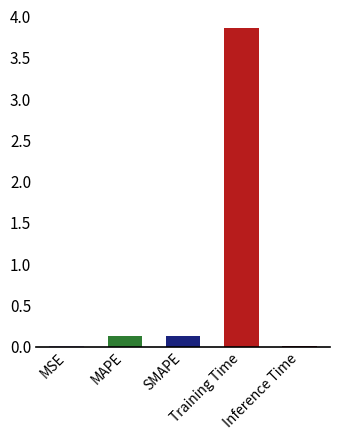

What is the maximum value shown in the chart?

3.9